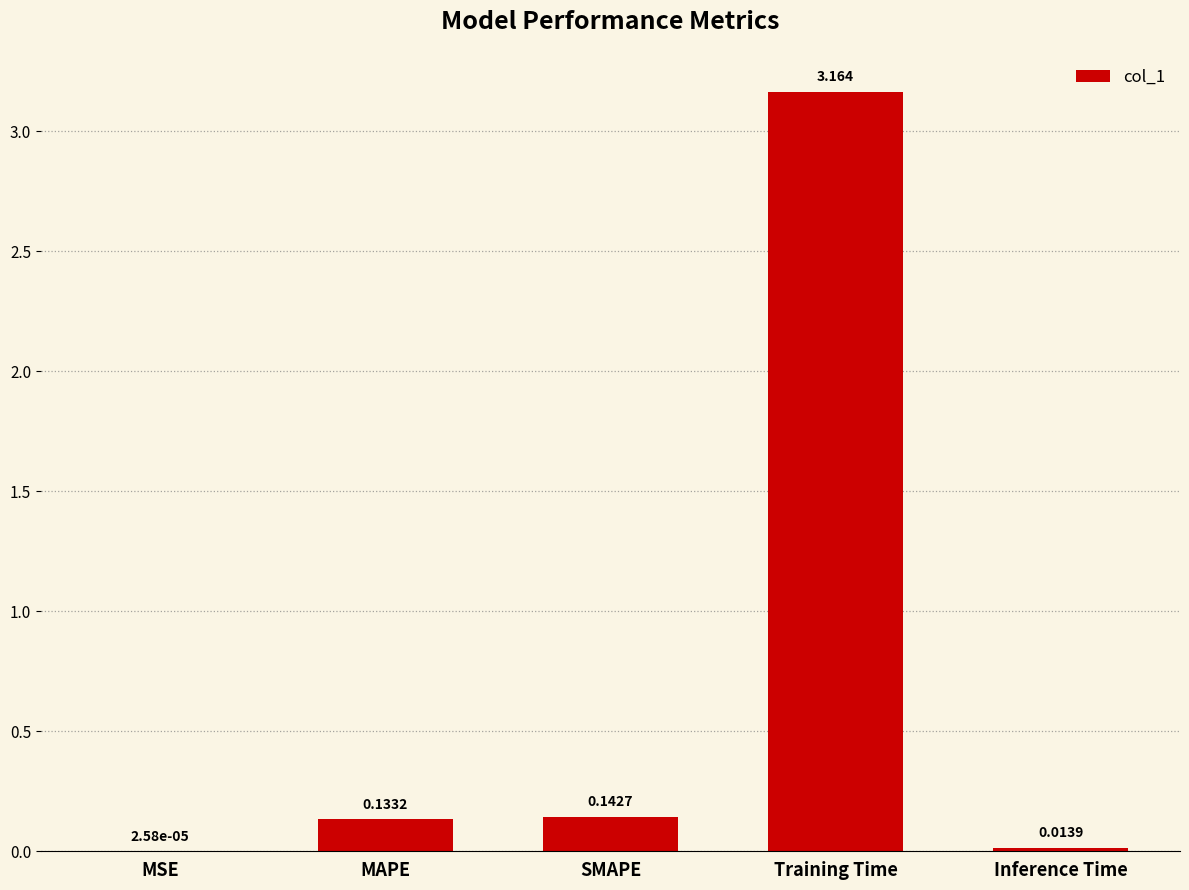

Which label corresponds to the largest value in the chart?

Training Time